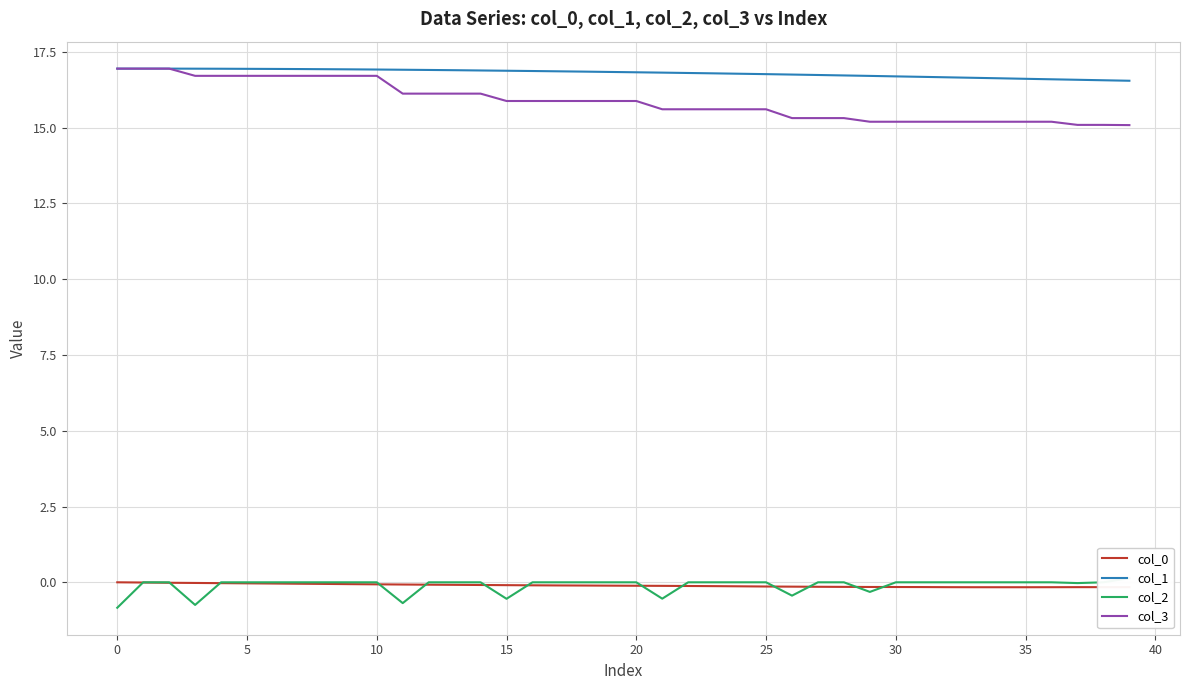

The value of col_1 at 37 is 16.6. True or false?

True